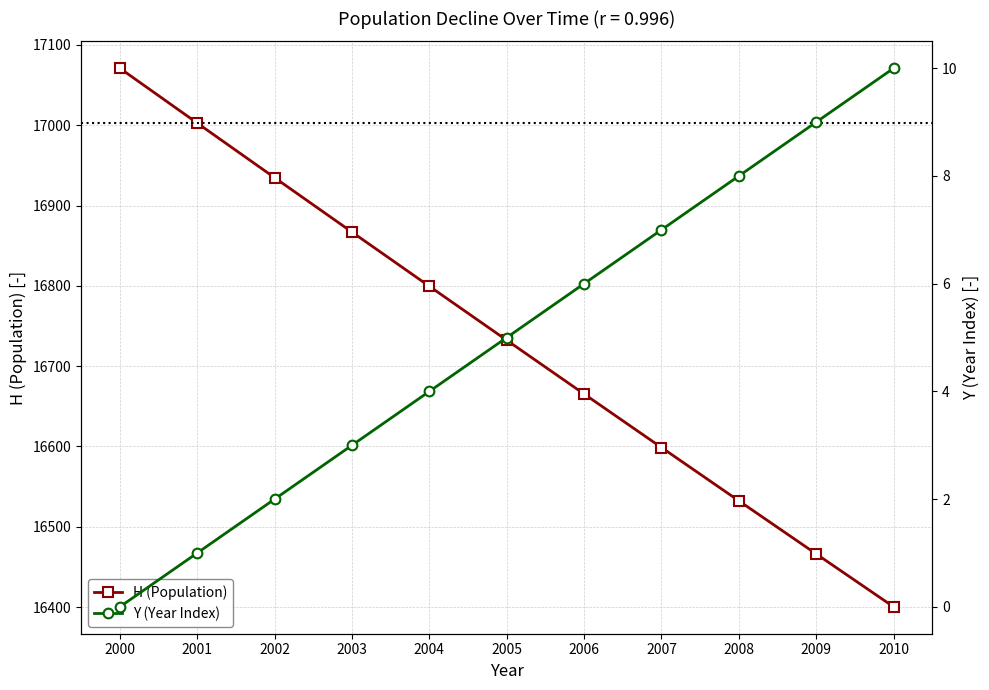

How many data points in H (Population) are above 16732?

6